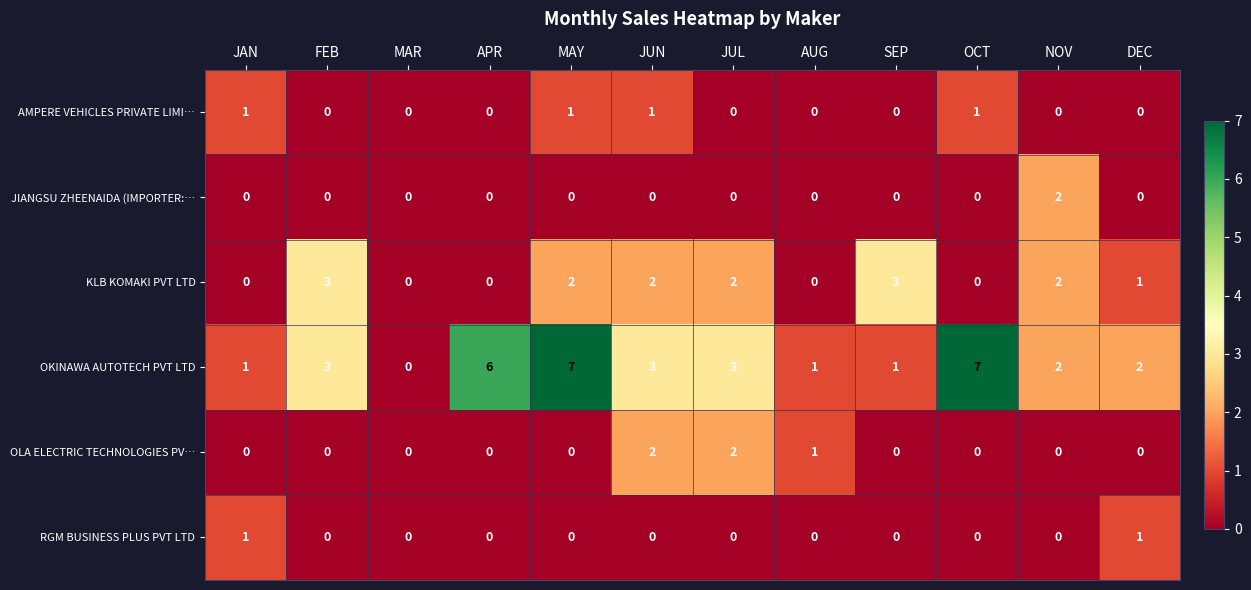

What is the average value of the OKINAWA AUTOTECH PVT LTD series?

3